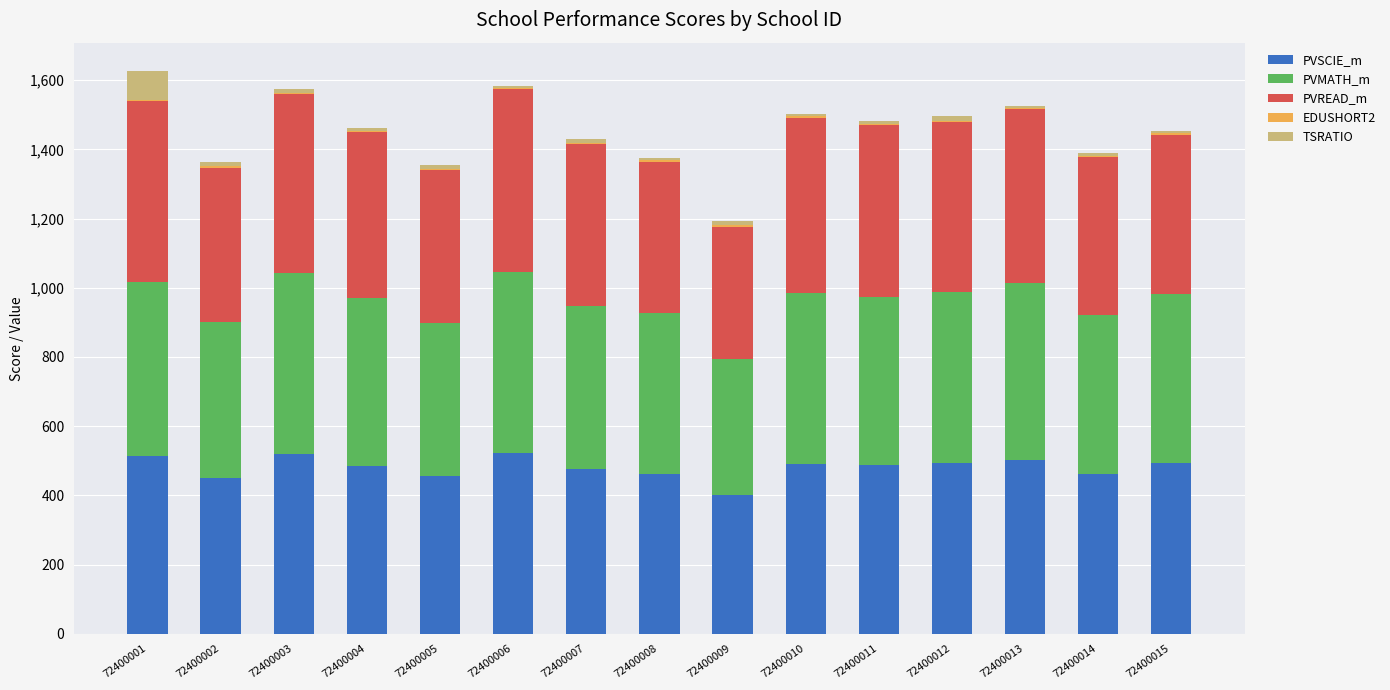

What is the highest value of the PVSCIE_m series?

523.4